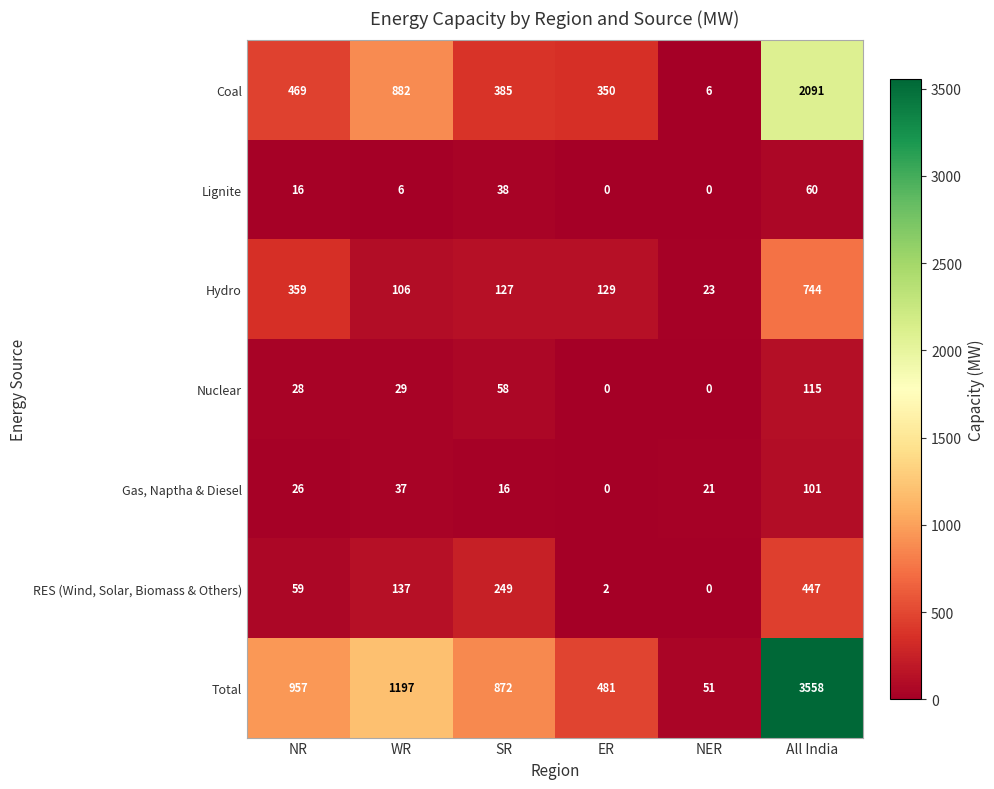

At which category is the sum across all series the highest?

All India